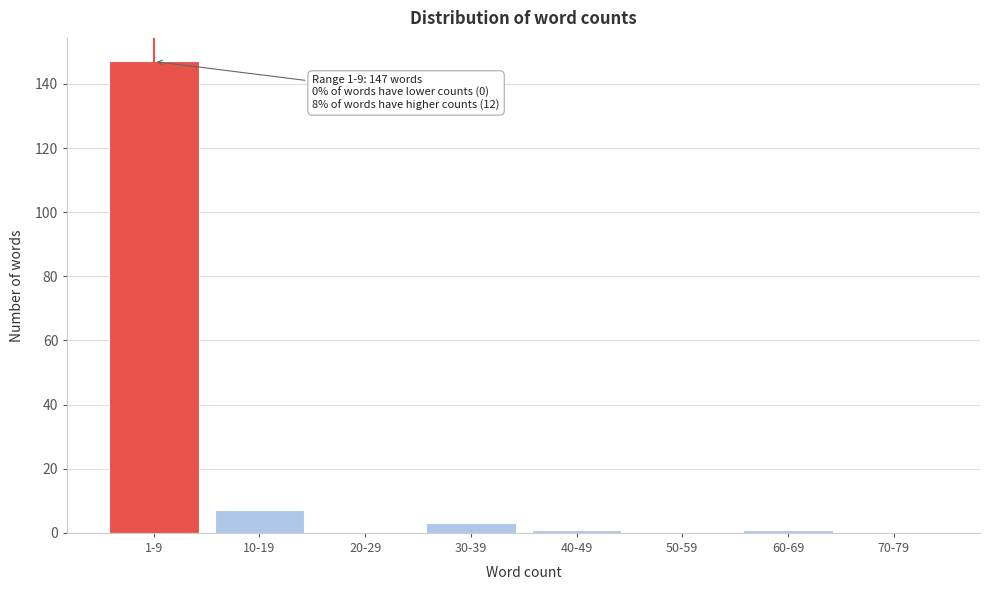

Reading left to right, extract all data points from this chart.

1-9=147	10-19=7	20-29=0	30-39=3	40-49=1	50-59=0	60-69=1	70-79=0